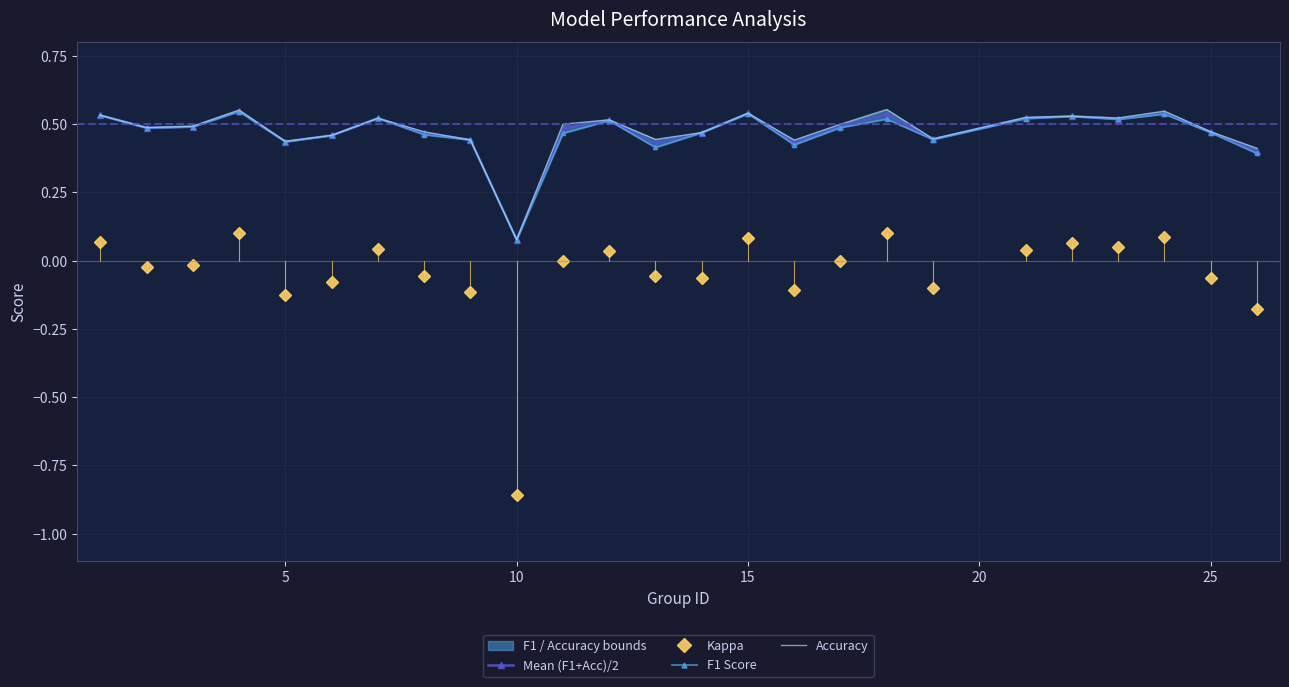

True or false: Mean (F1+Acc)/2 has more than 0 interior local peaks.

True